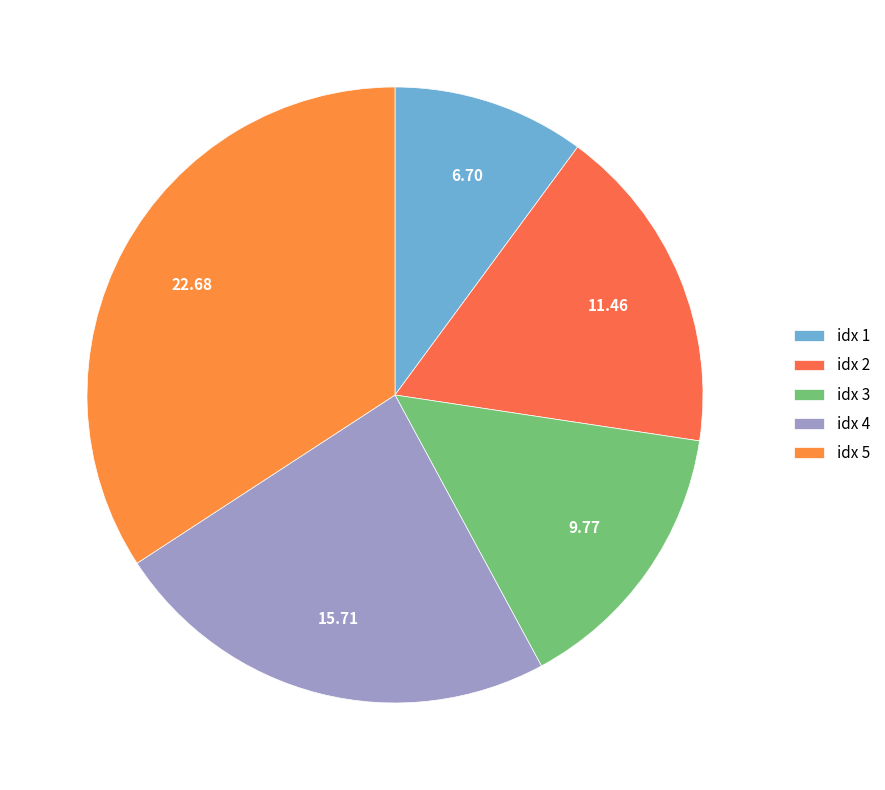

How many segments does this pie chart have?

5